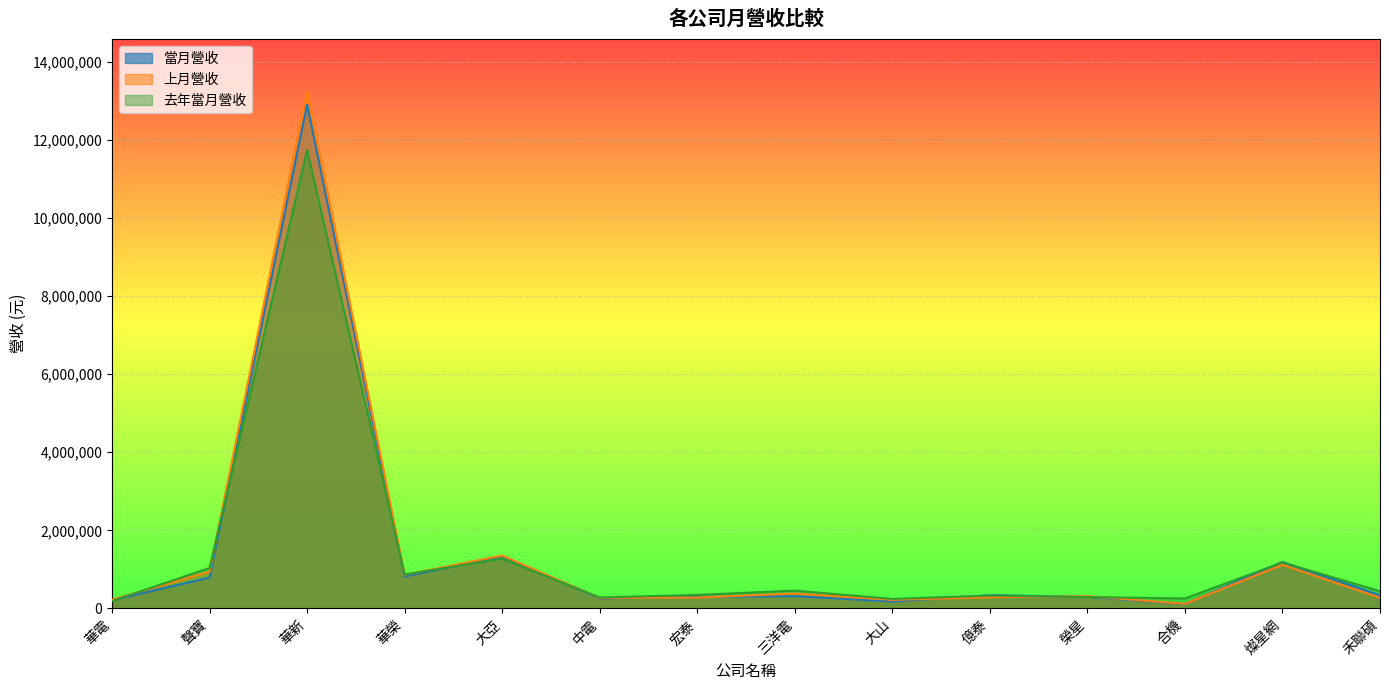

In 上月營收, how many points are higher than both neighbors (excluding endpoints)?

5